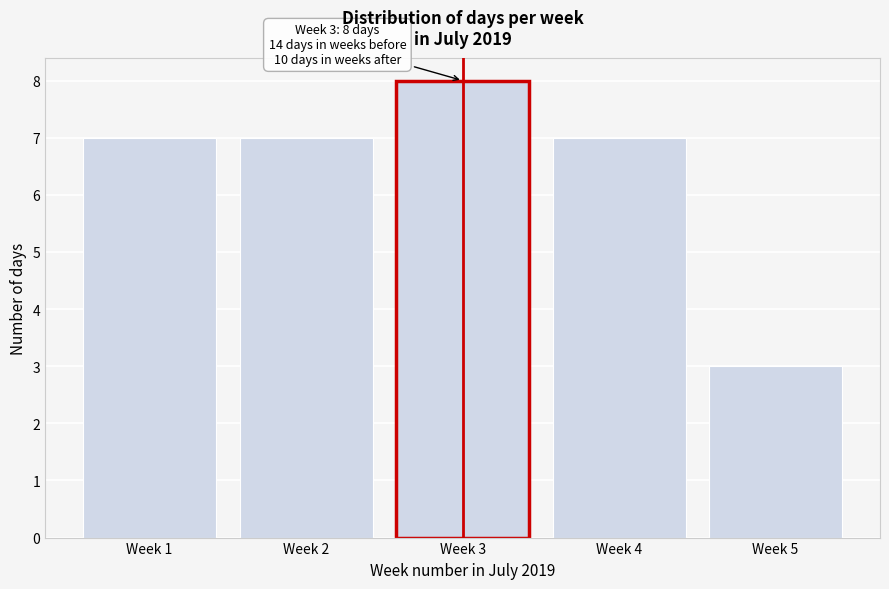

Reading left to right, transcribe all the data shown in this chart.

Week 1=7	Week 2=7	Week 3=8	Week 4=7	Week 5=3